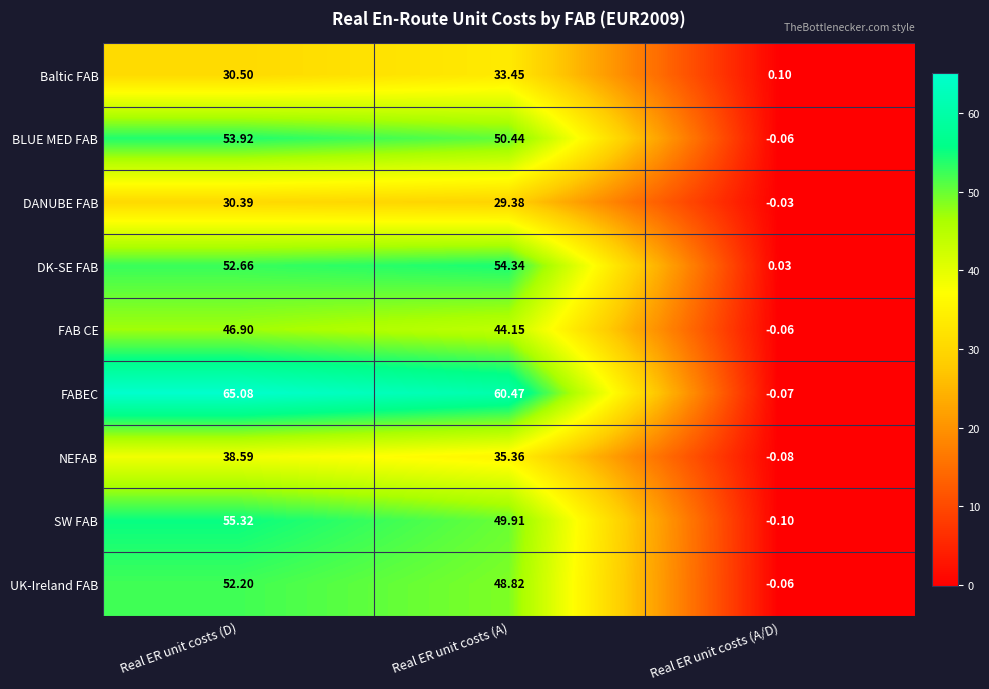

Which category has the highest value across all series?

Real ER unit costs (D)